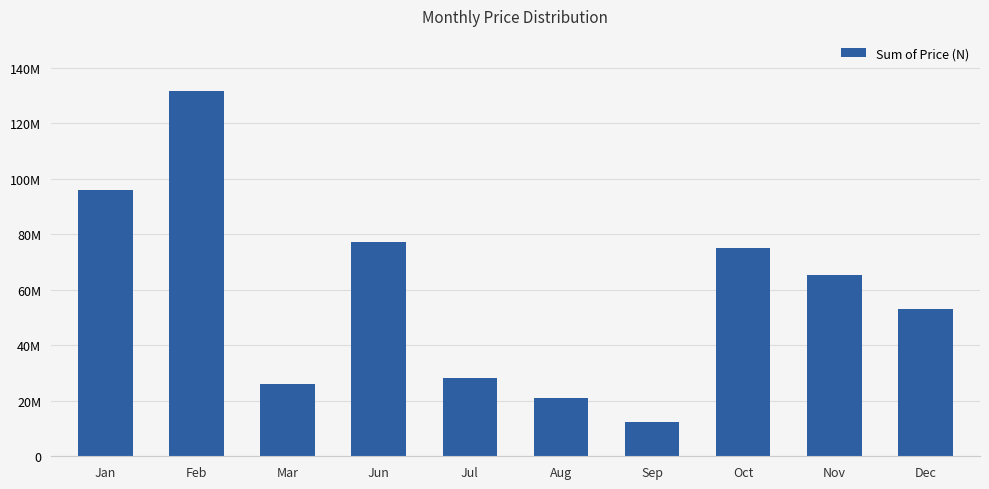

Does the chart contain any negative values?

No